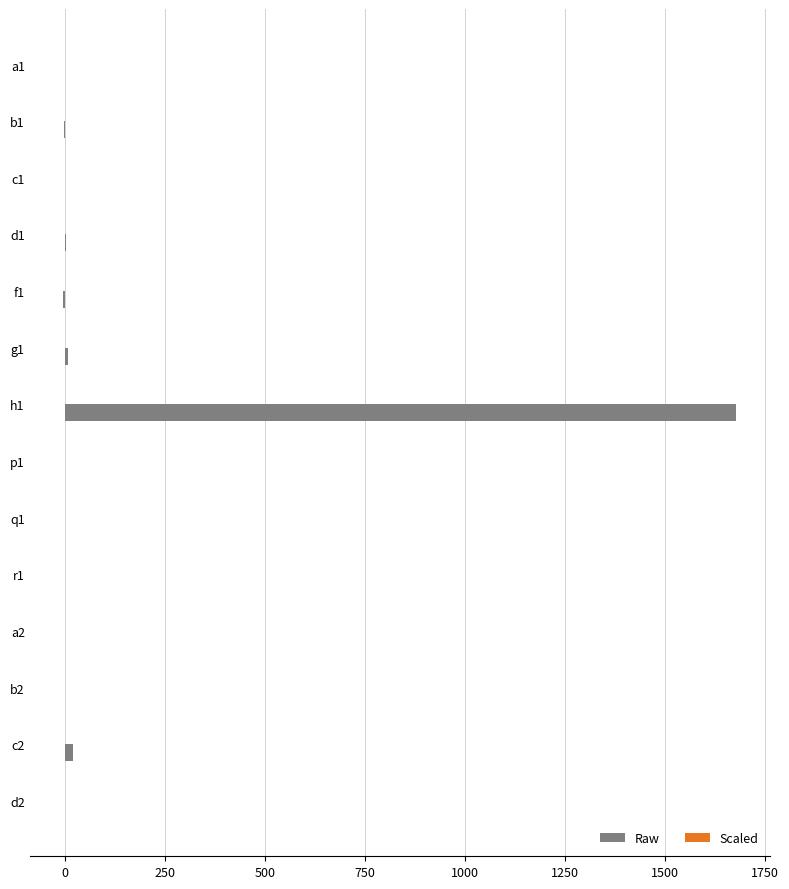

What is the greatest value displayed?

1677.8